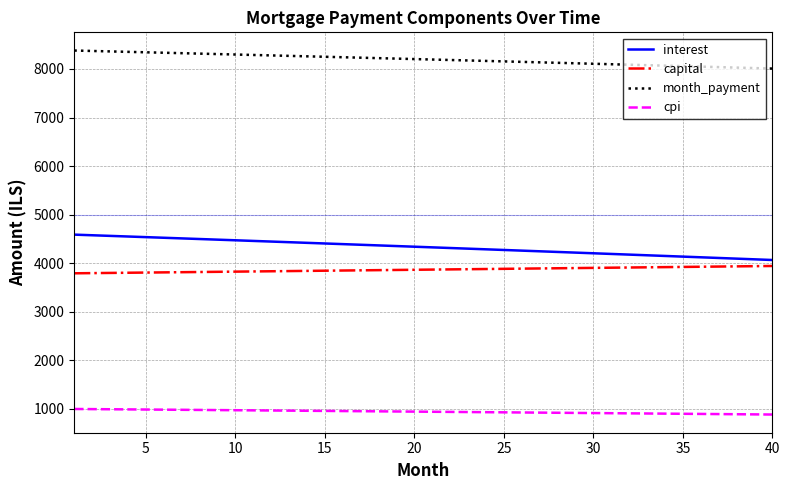

Which series has the largest total across all categories?

month_payment